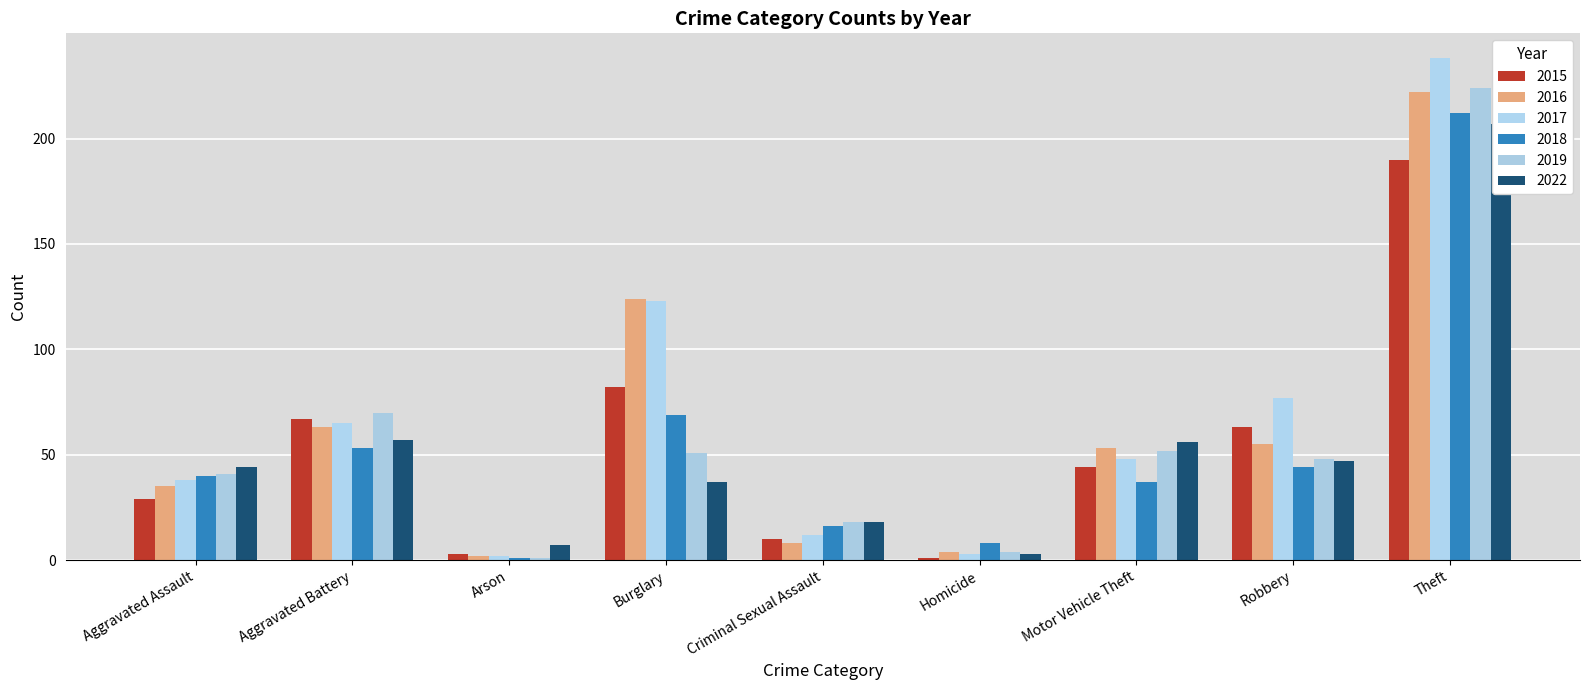

What is the difference between the 2019 values at Aggravated Assault and Motor Vehicle Theft?

11